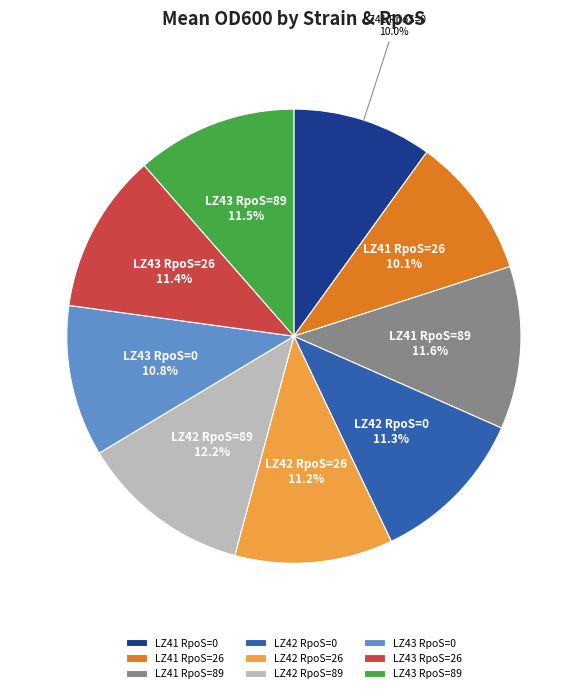

Which slice is the largest?

LZ42 RpoS=89